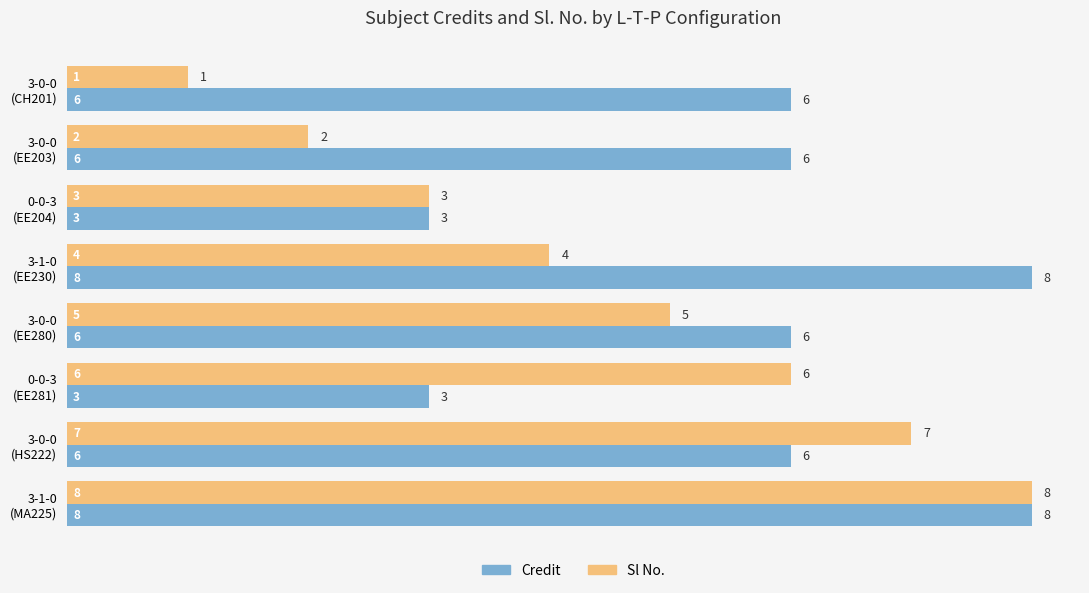

Which series has the largest total across all categories?

Credit